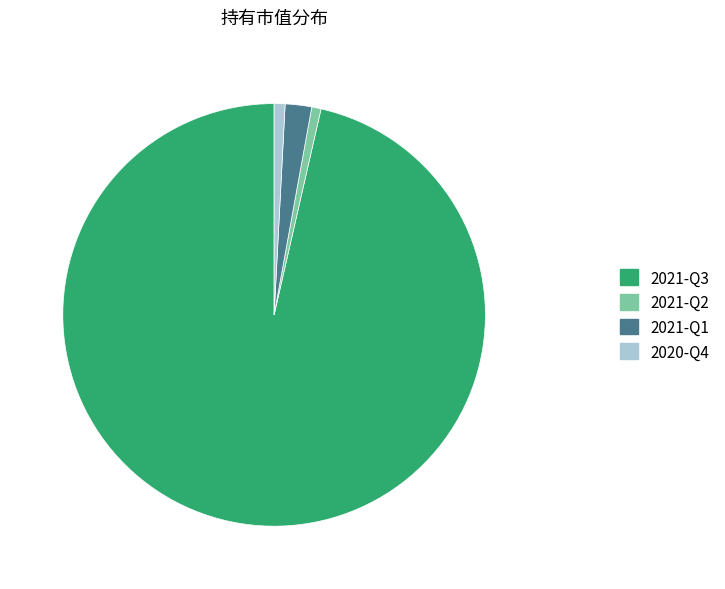

How many segments does this pie chart have?

4